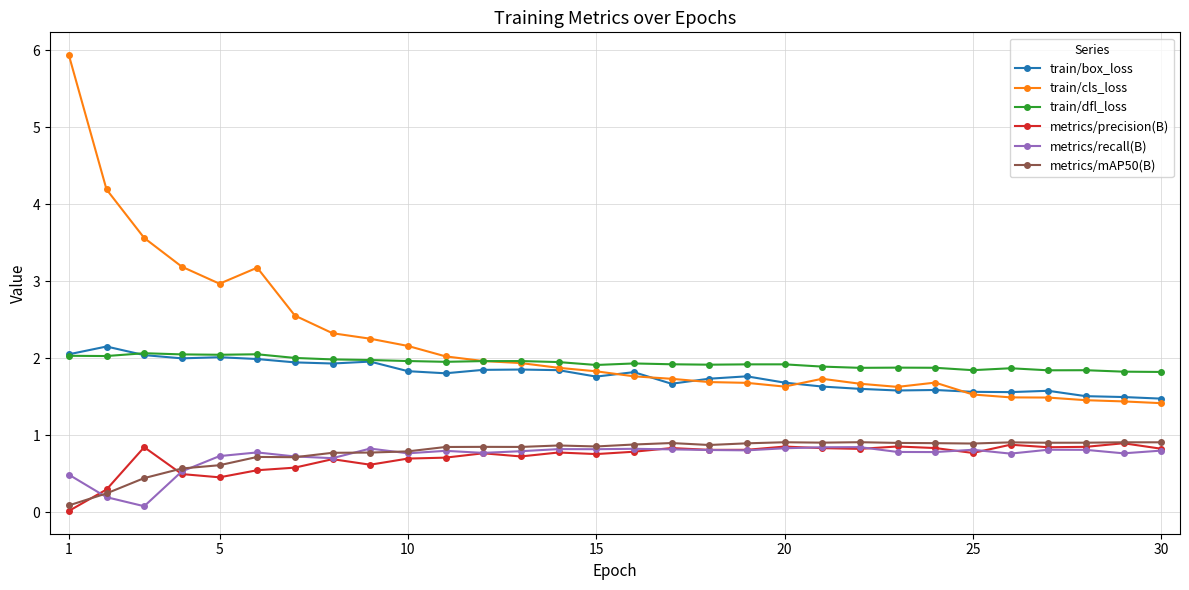

What is the value of the train/cls_loss point at the 6th from the left?

3.2